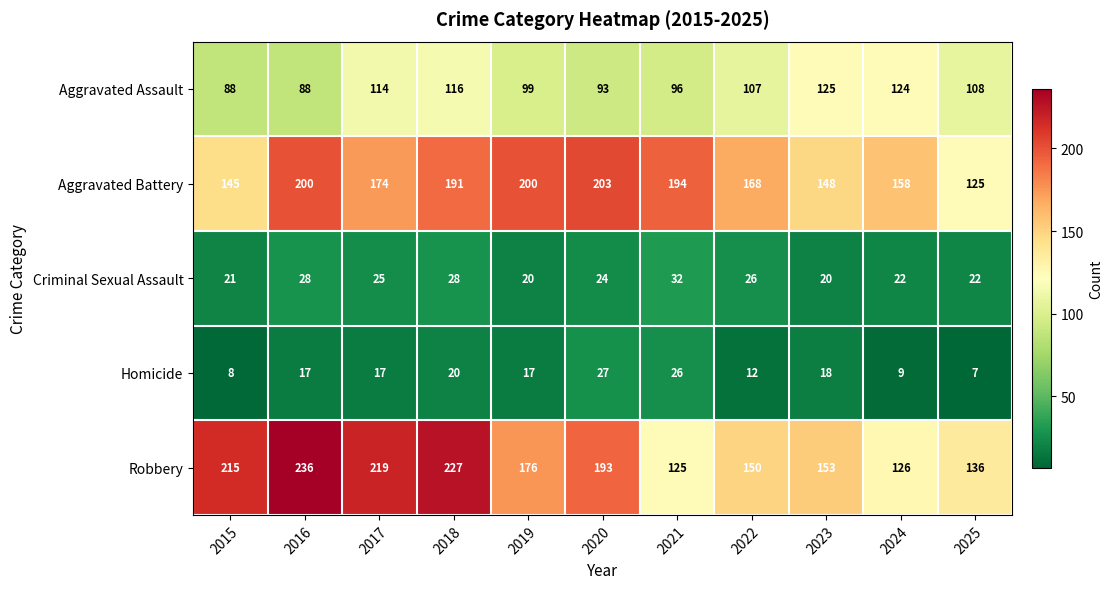

What is the approximate value of Aggravated Assault at 2019, to the nearest 5?

100